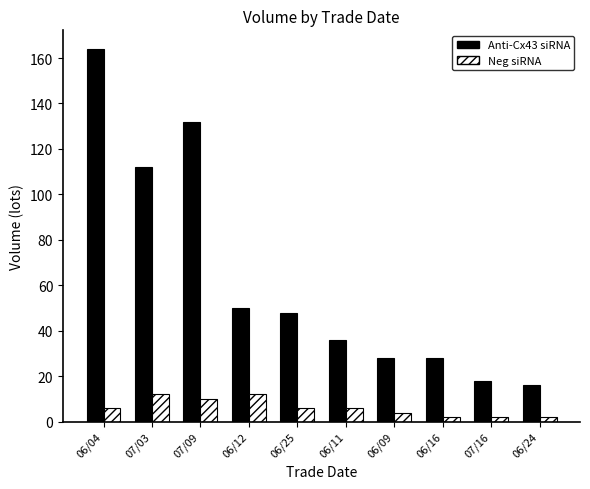

What position from the right is 06/04?

10